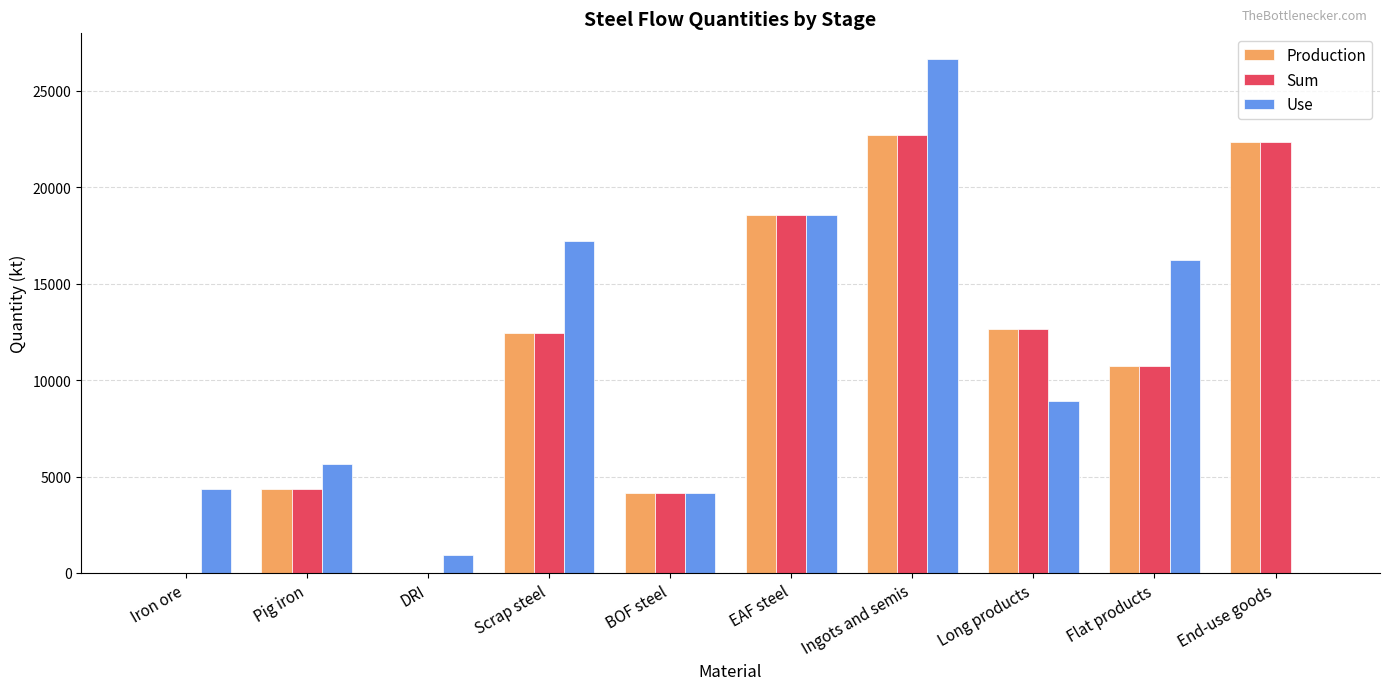

Is the value of Sum at Flat products greater than the value of Use at BOF steel?

Yes